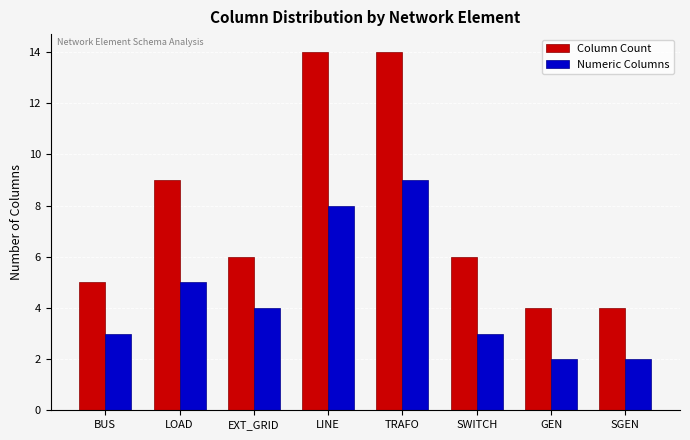

Which series changed the most between LINE and GEN?

Column Count